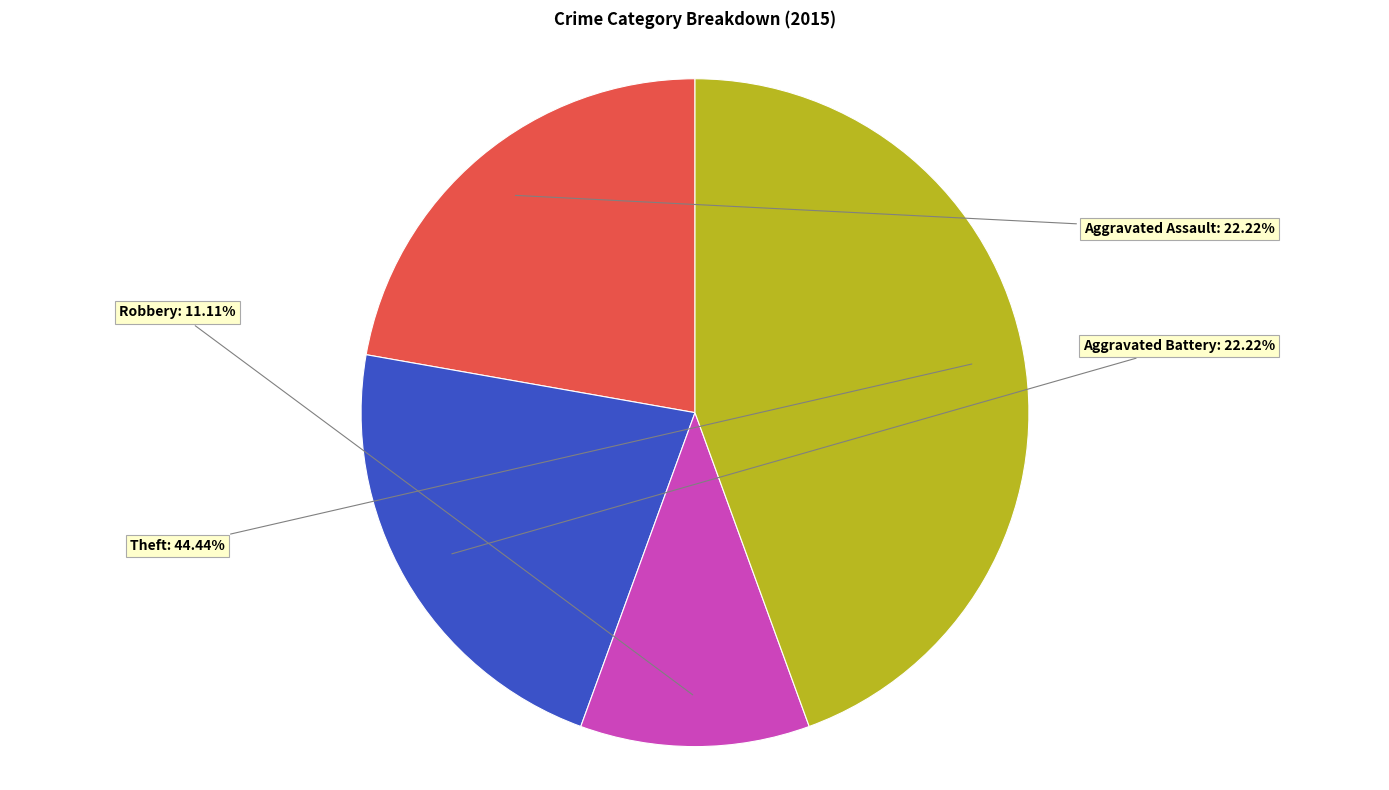

Is there any slice that represents more than half of the pie?

No